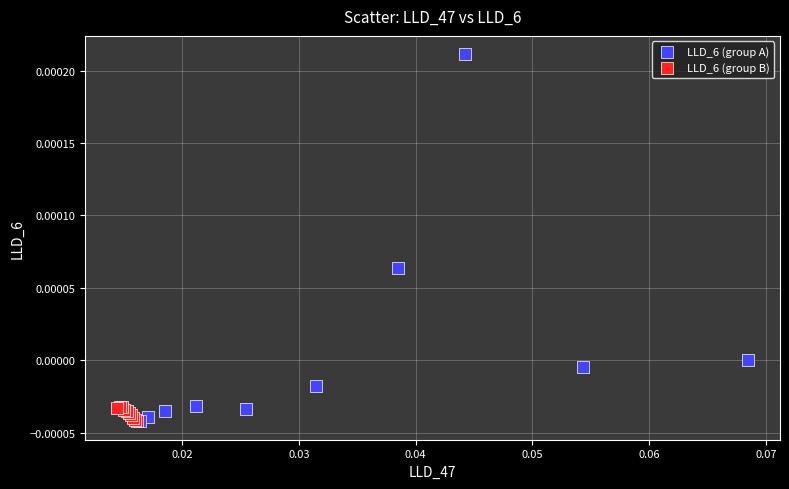

Which series has the widest spread of Y values?

LLD_6 (group A)